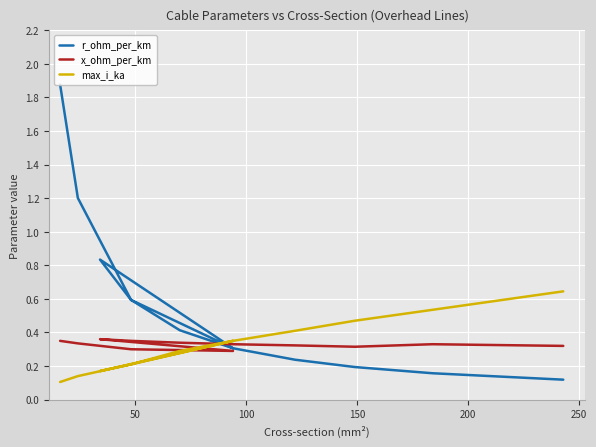

Rank the series by their maximum value, from highest to lowest.

r_ohm_per_km, max_i_ka, x_ohm_per_km